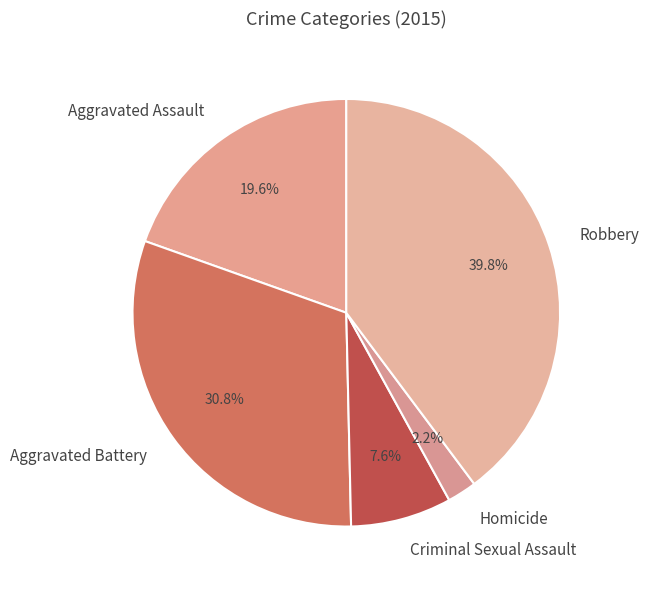

Between Robbery and Aggravated Battery, which is larger?

Robbery